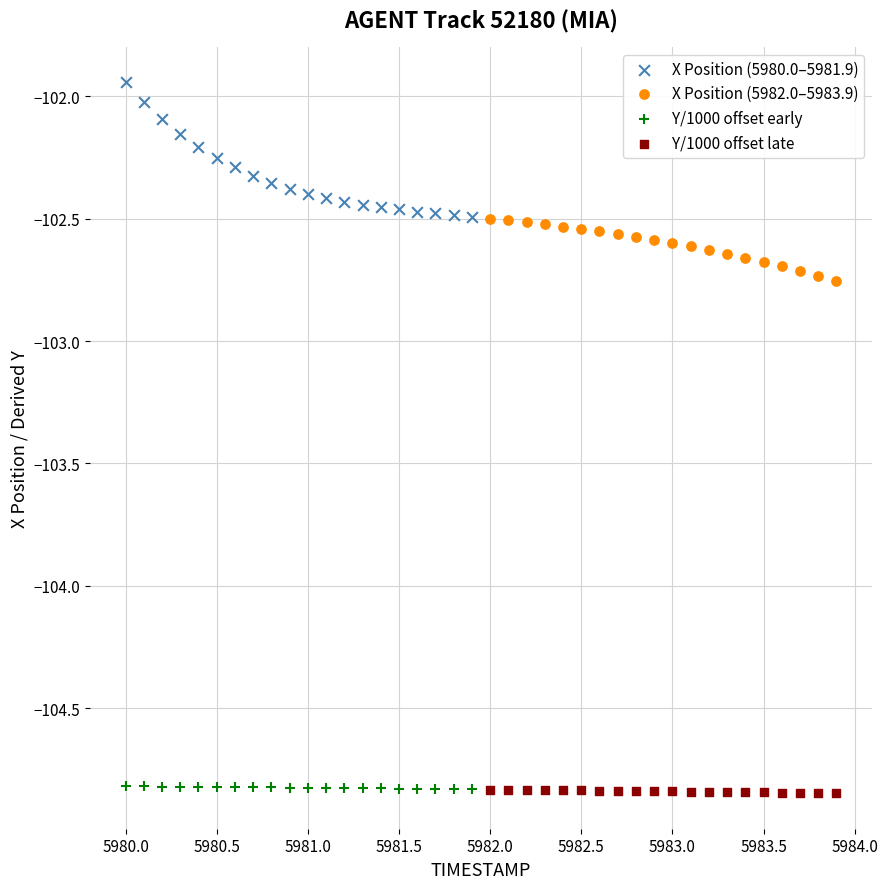

What are all the series names shown in the legend?

X Position (5980.0–5981.9), X Position (5982.0–5983.9), Y/1000 offset early, Y/1000 offset late